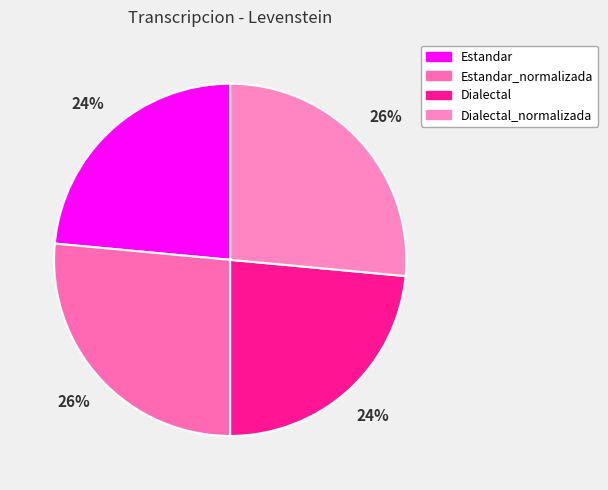

How many slices are in this pie chart?

4